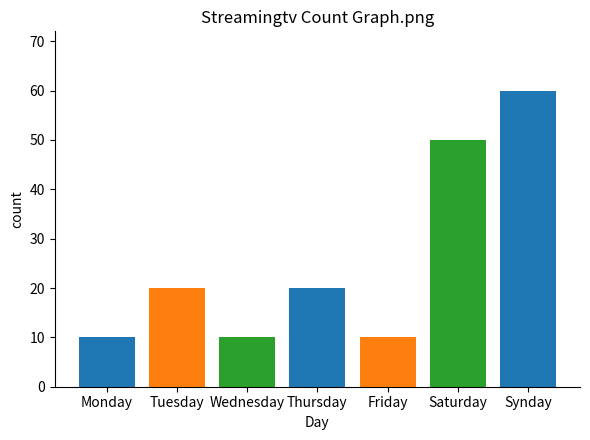

Are the bars grouped side by side (vs. stacked)?

No